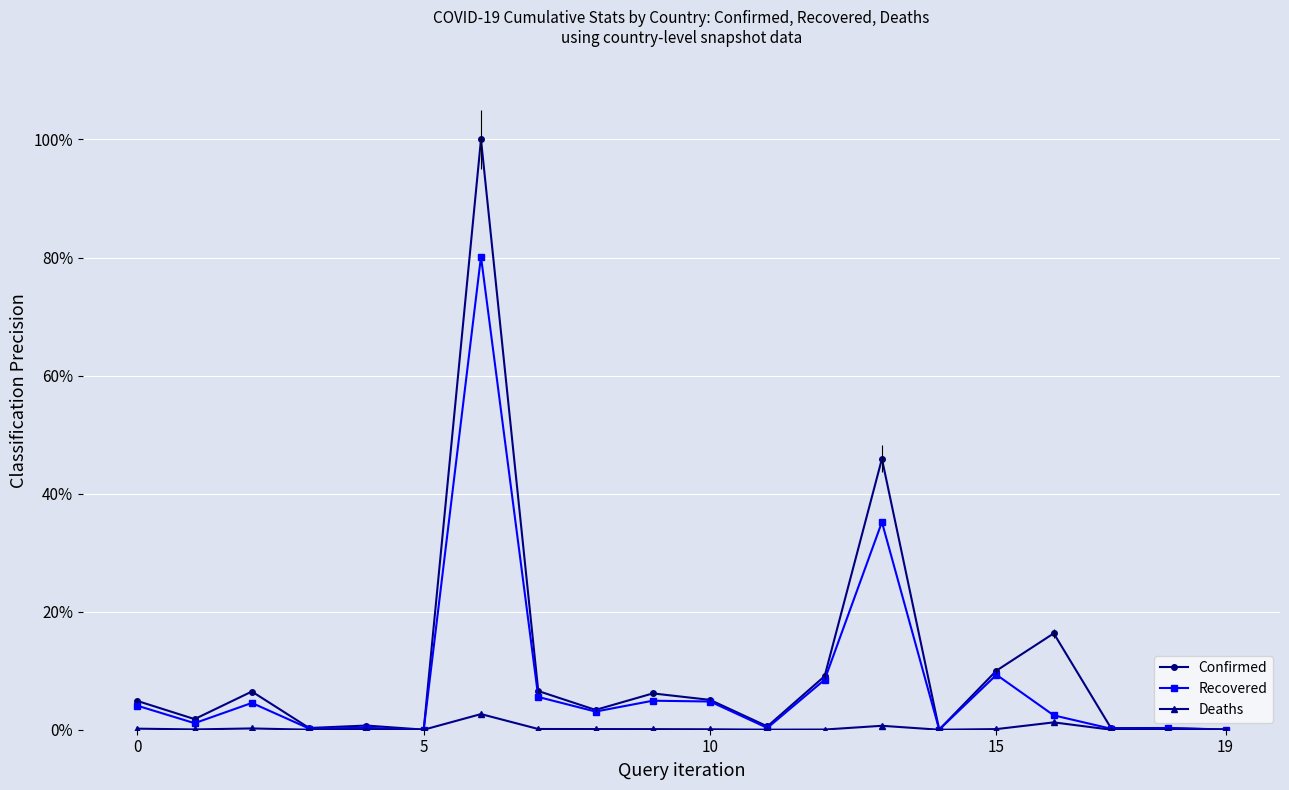

True or false: Confirmed and Recovered intersect in this chart.

False